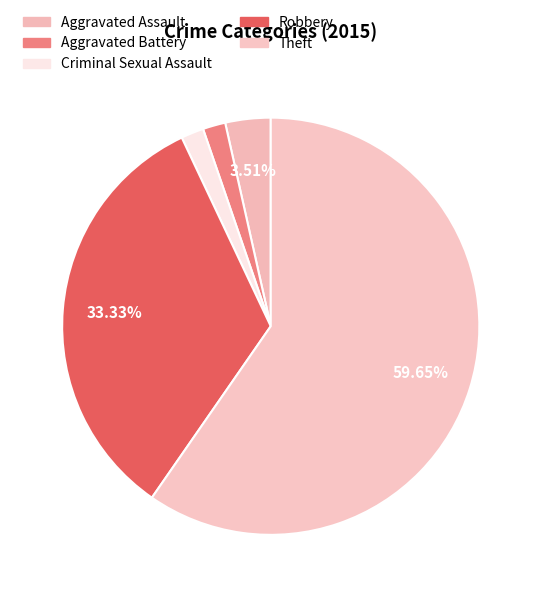

To the nearest percent, what is the difference between the Aggravated Battery and Robbery slice percentages?

32%